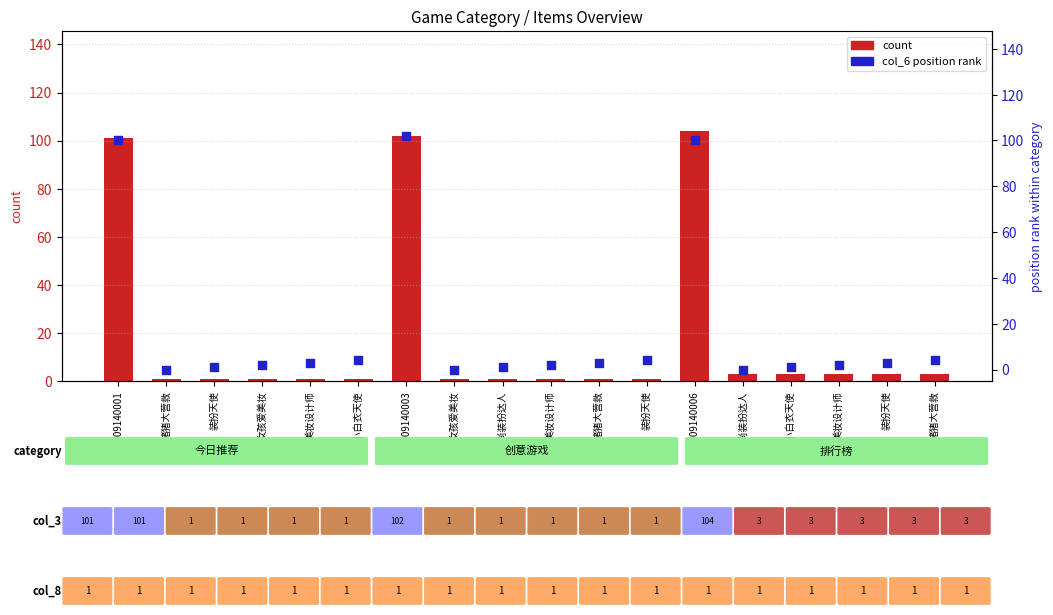

At which category is the sum across all series the highest?

2009140003